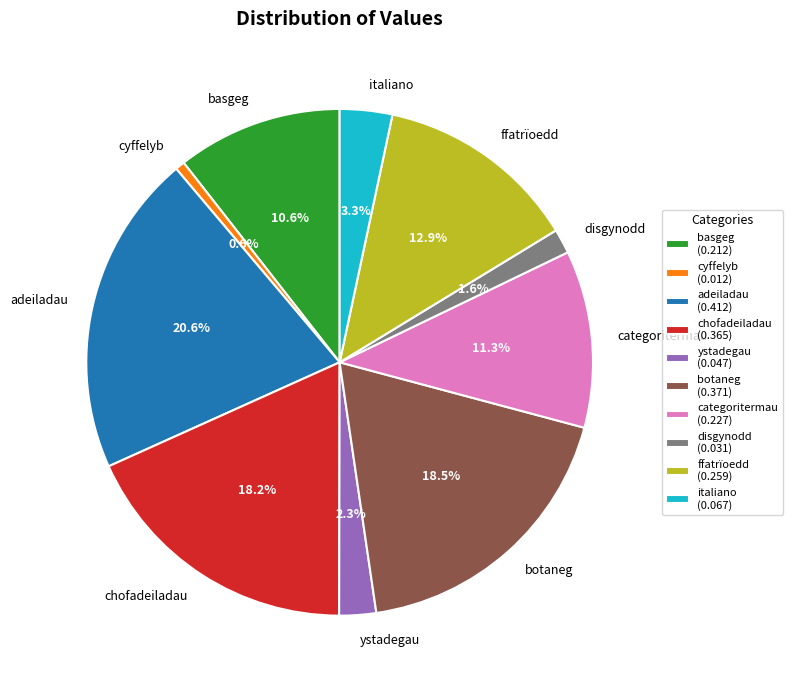

Which has a higher value, basgeg or adeiladau?

adeiladau